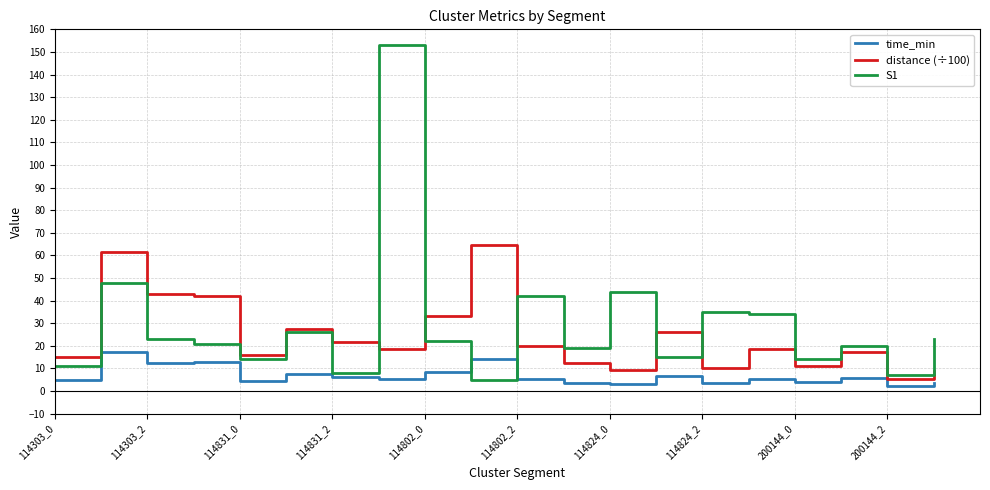

Rank the series by their average value, from highest to lowest.

S1, distance (÷100), time_min